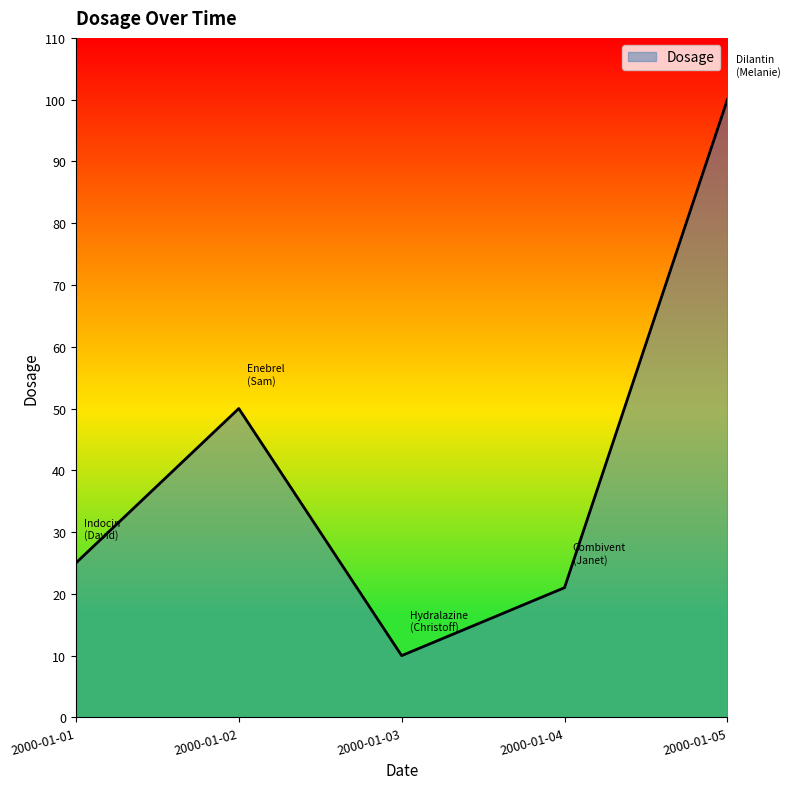

The value at 2000-01-03 is 10. True or false?

True